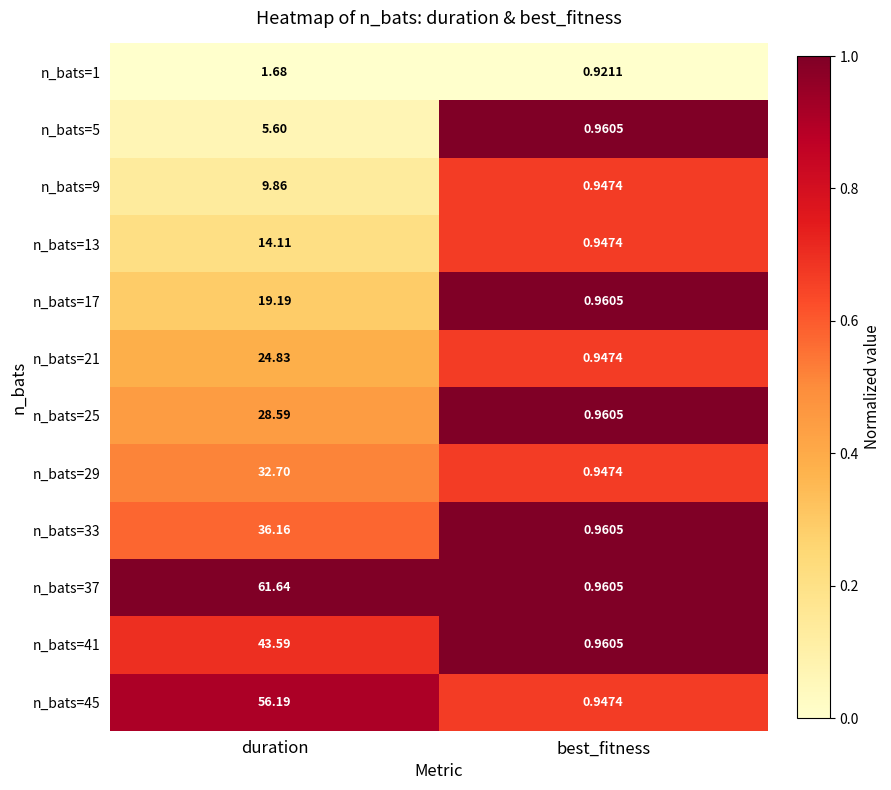

List the series in order of their peak value, lowest first.

n_bats=1, n_bats=5, n_bats=9, n_bats=13, n_bats=17, n_bats=21, n_bats=25, n_bats=29, n_bats=33, n_bats=41, n_bats=45, n_bats=37